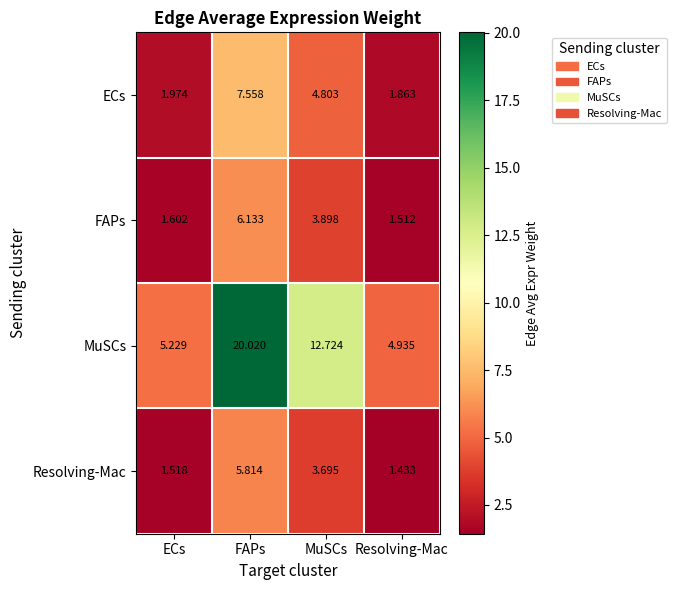

At which label does Resolving-Mac first exceed 3?

FAPs